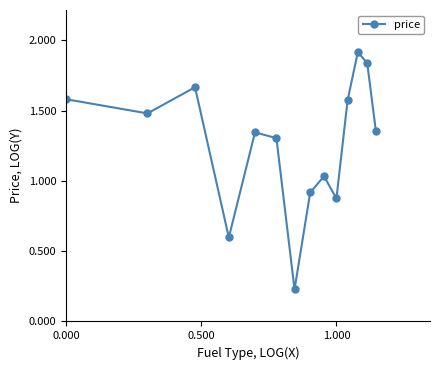

How many interior local peaks (higher than both neighbors) does the data have?

4